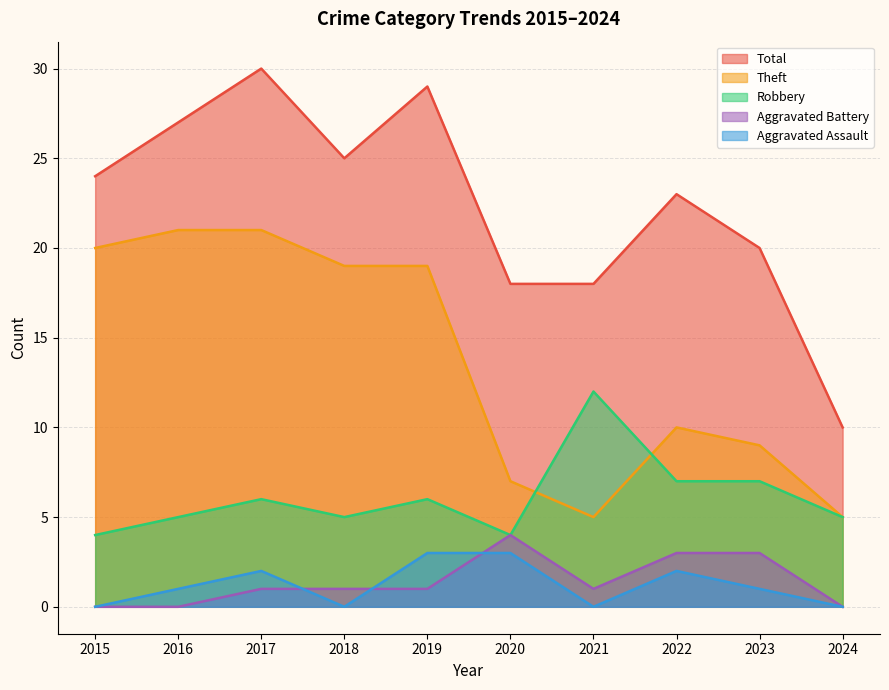

At which category is the sum across all series the highest?

2017